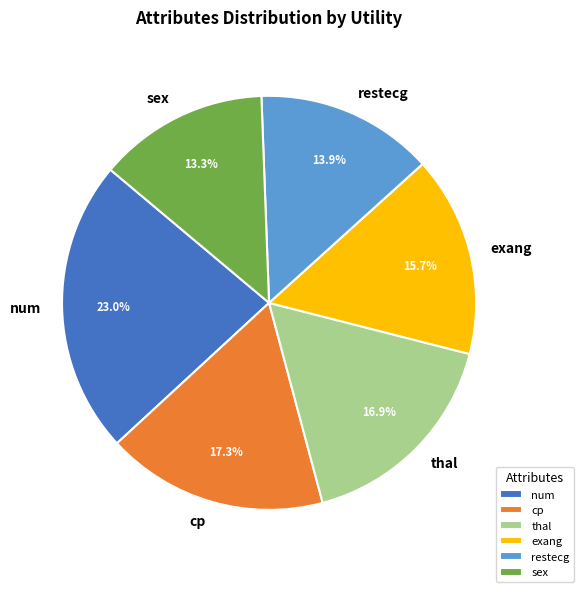

What is the ratio of the value at sex to the value at thal?

0.8